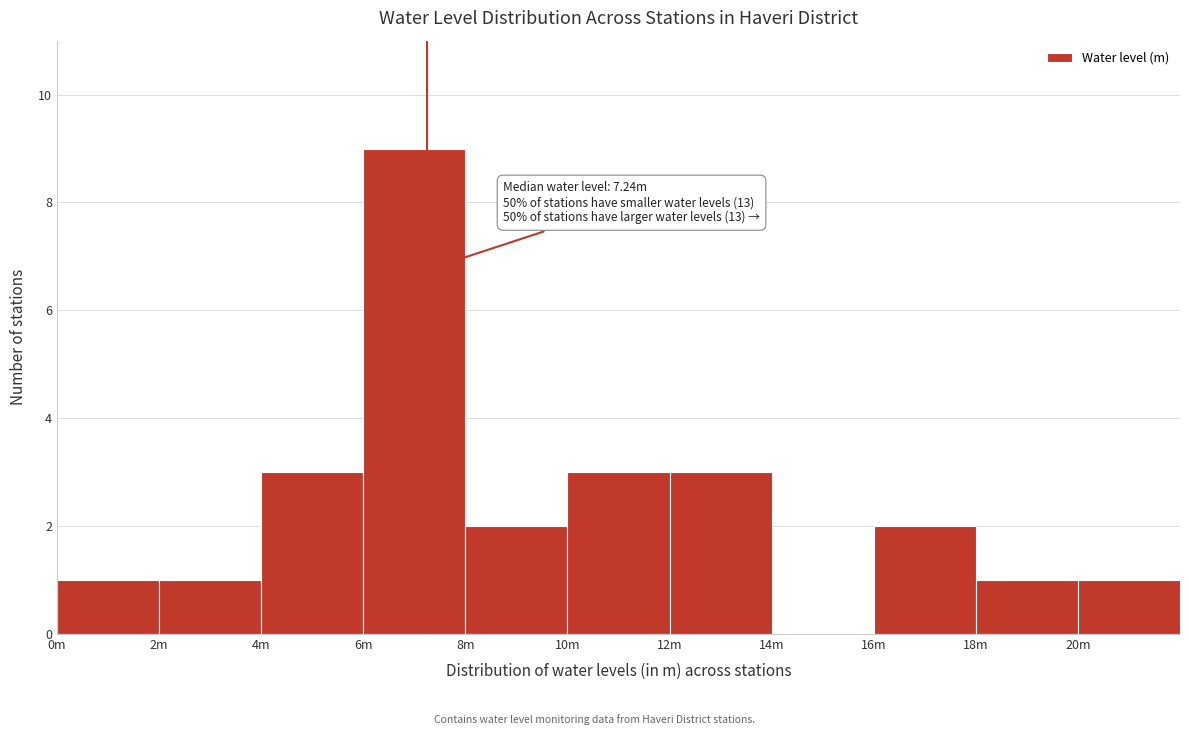

Reading right to left, transcribe all the data shown in this chart.

20m=1	18m=1	16m=2	14m=0	12m=3	10m=3	8m=2	6m=9	4m=3	2m=1	0m=1